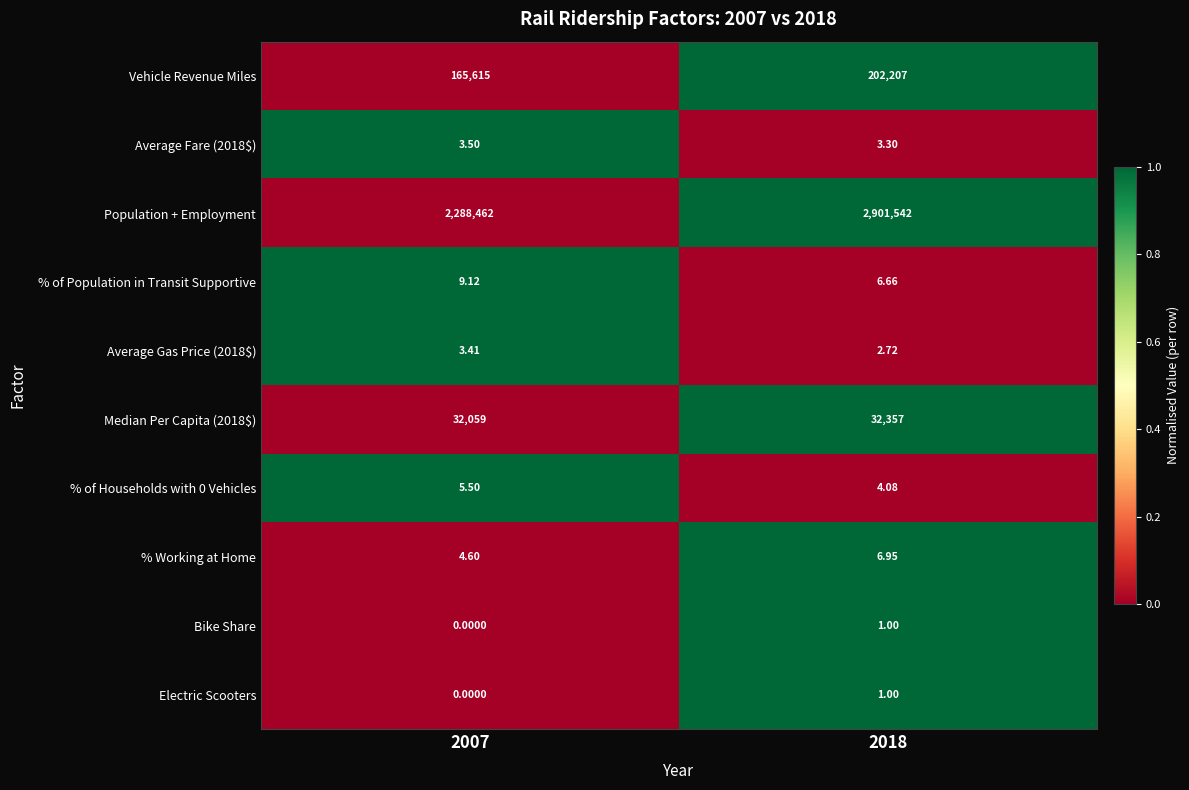

At which category is the sum across all series the highest?

2018